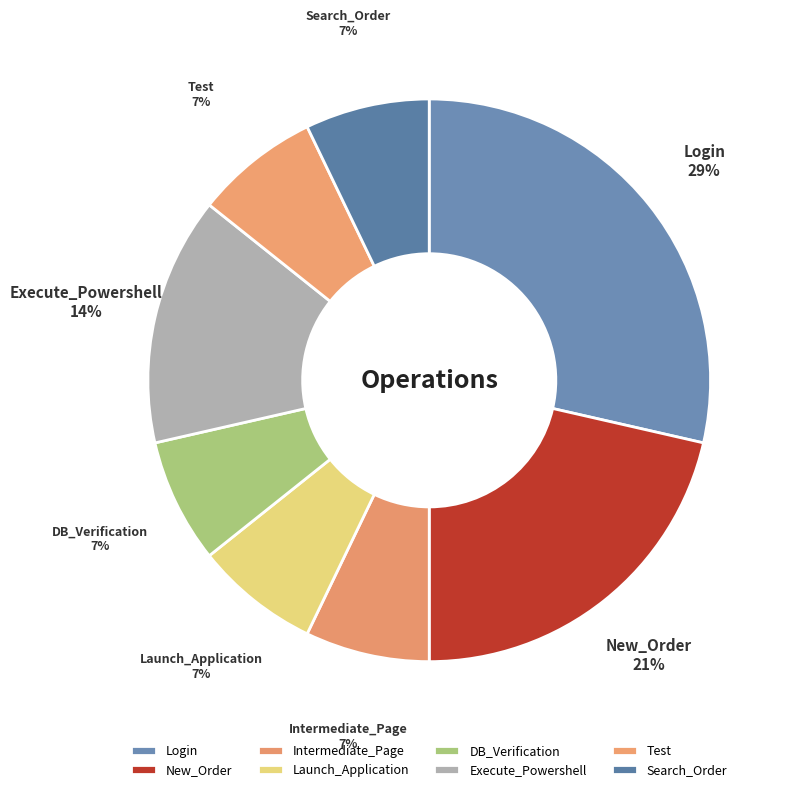

How many segments does this pie chart have?

8